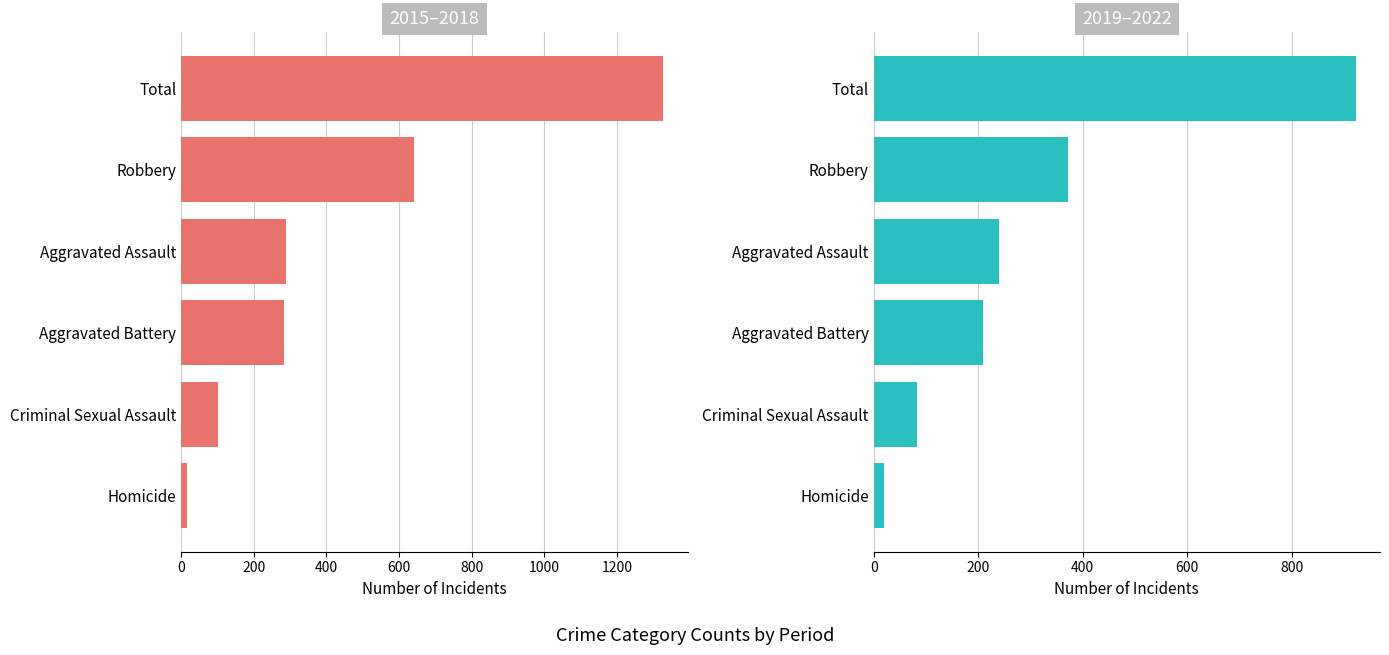

List the series in order of their overall mean, lowest first.

2019–2022, 2015–2018